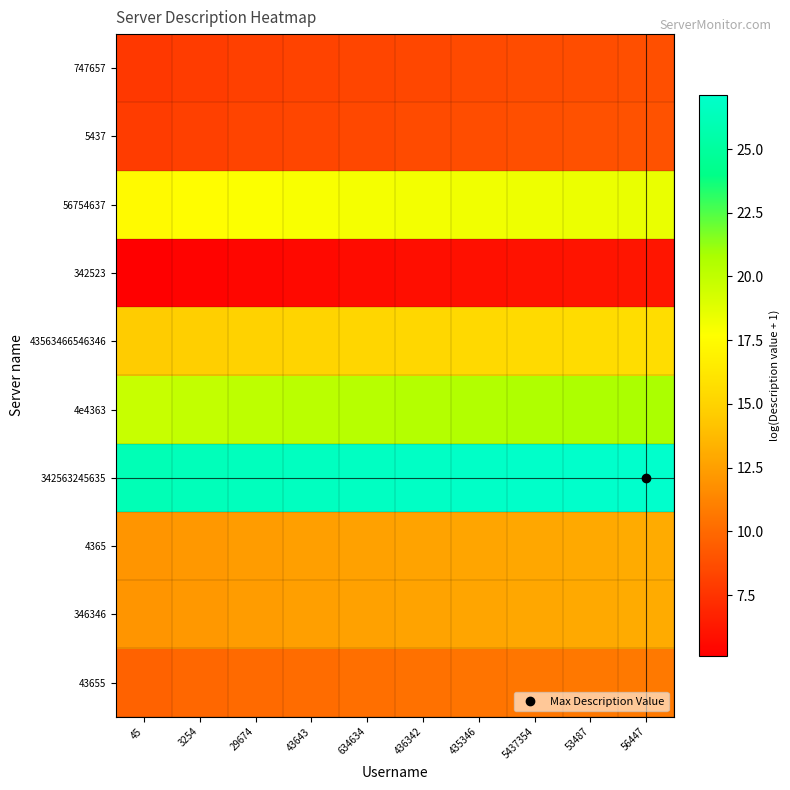

What is the minimum value shown in the chart?

5.1